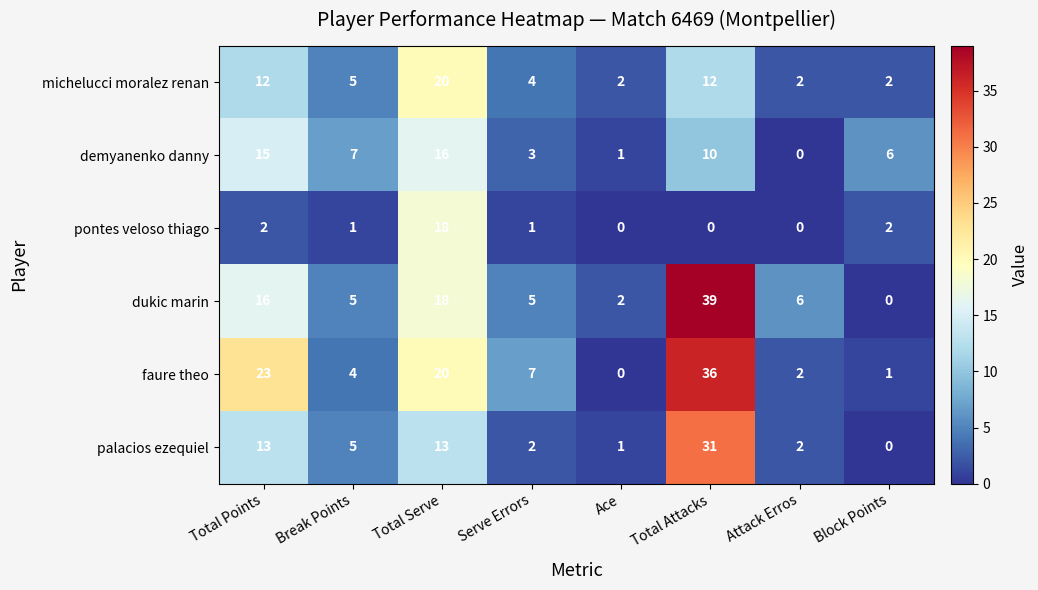

What is the maximum value shown in the chart?

39